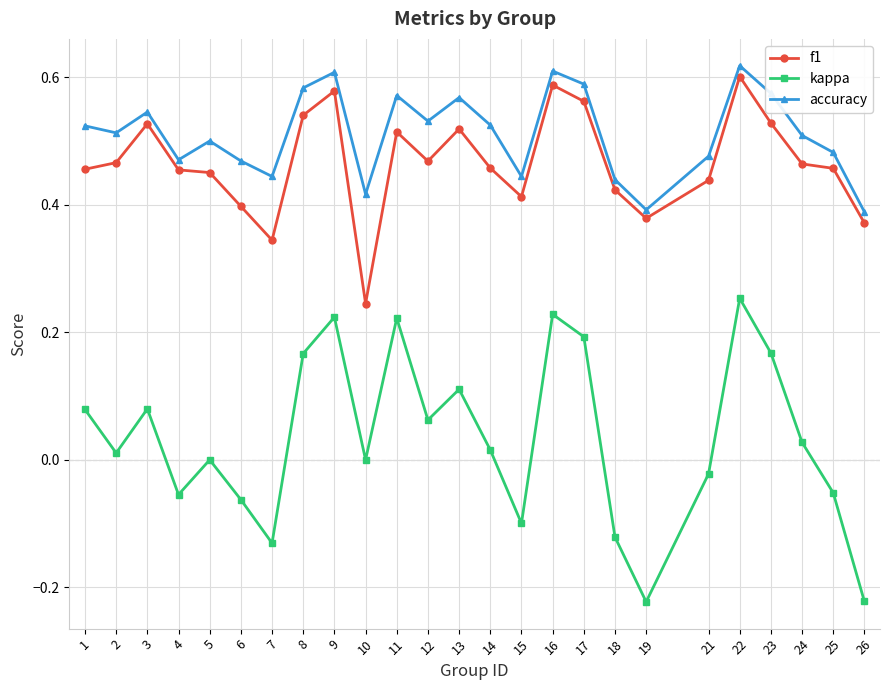

What is the total value across all series at 18?

0.7